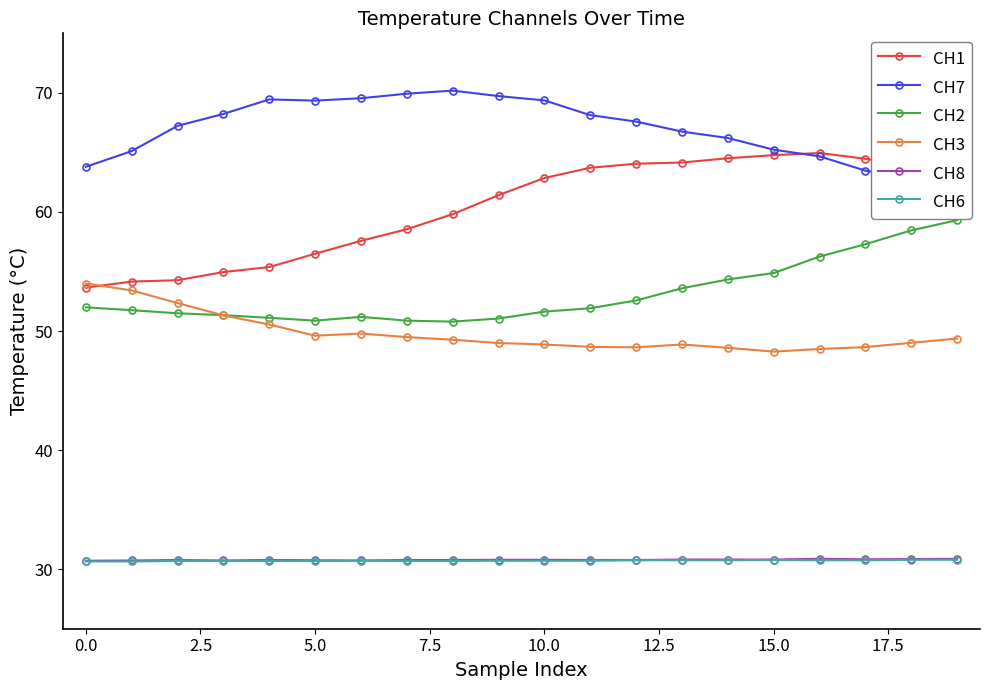

What is the highest value of the CH8 series?

30.9